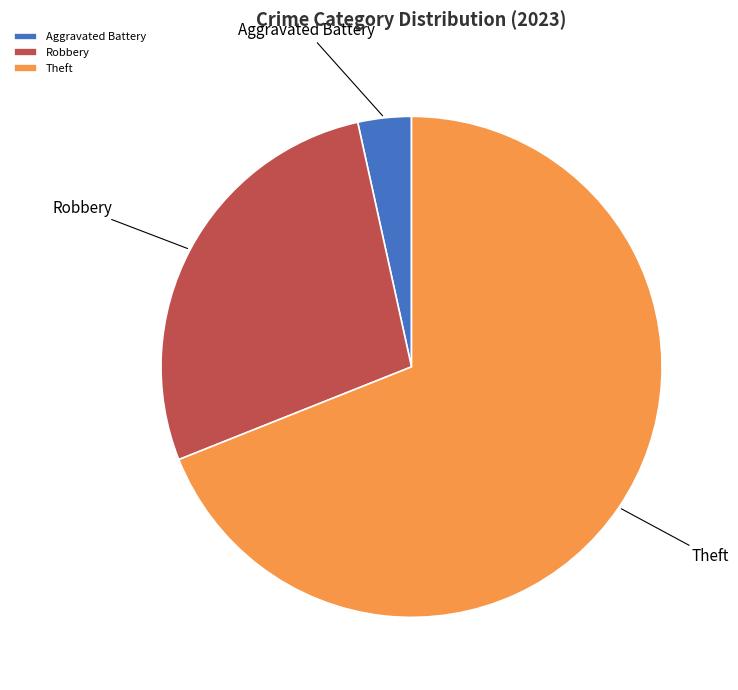

Which slice is the smallest?

Aggravated Battery